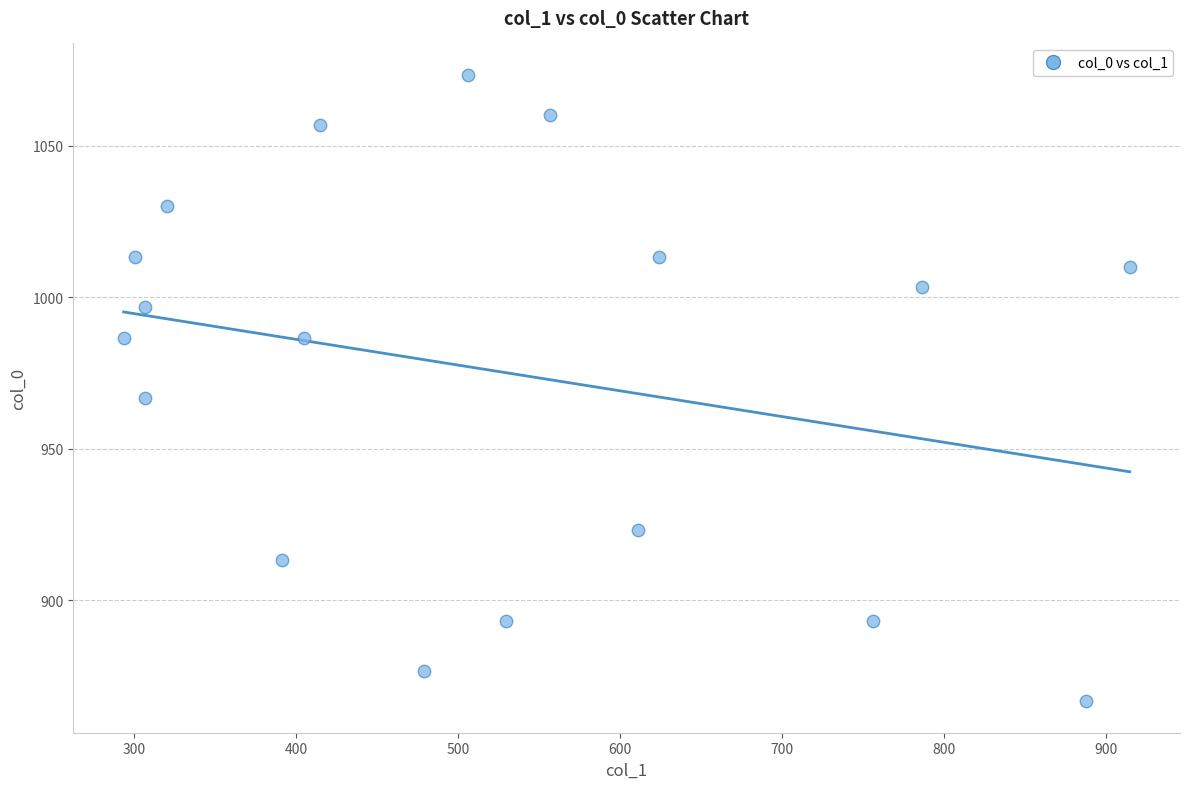

What is the range of Y values (max minus min)?

206.7